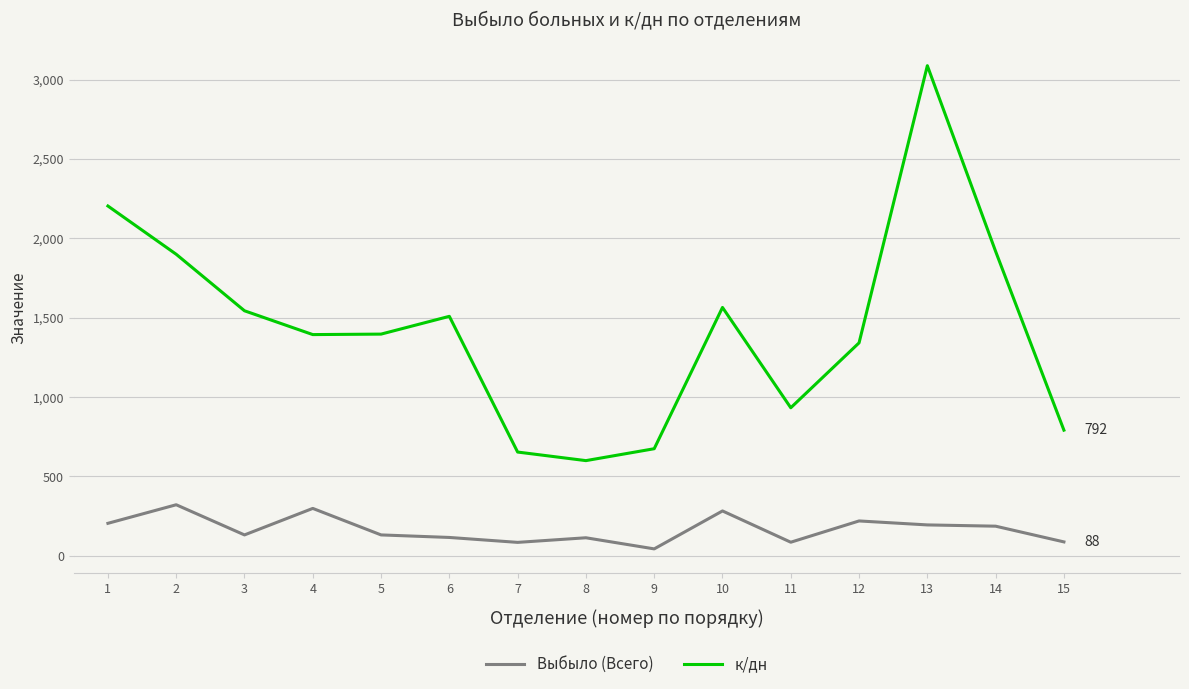

Rank the series at 7 from highest to lowest value.

к/дн, Выбыло (Всего)